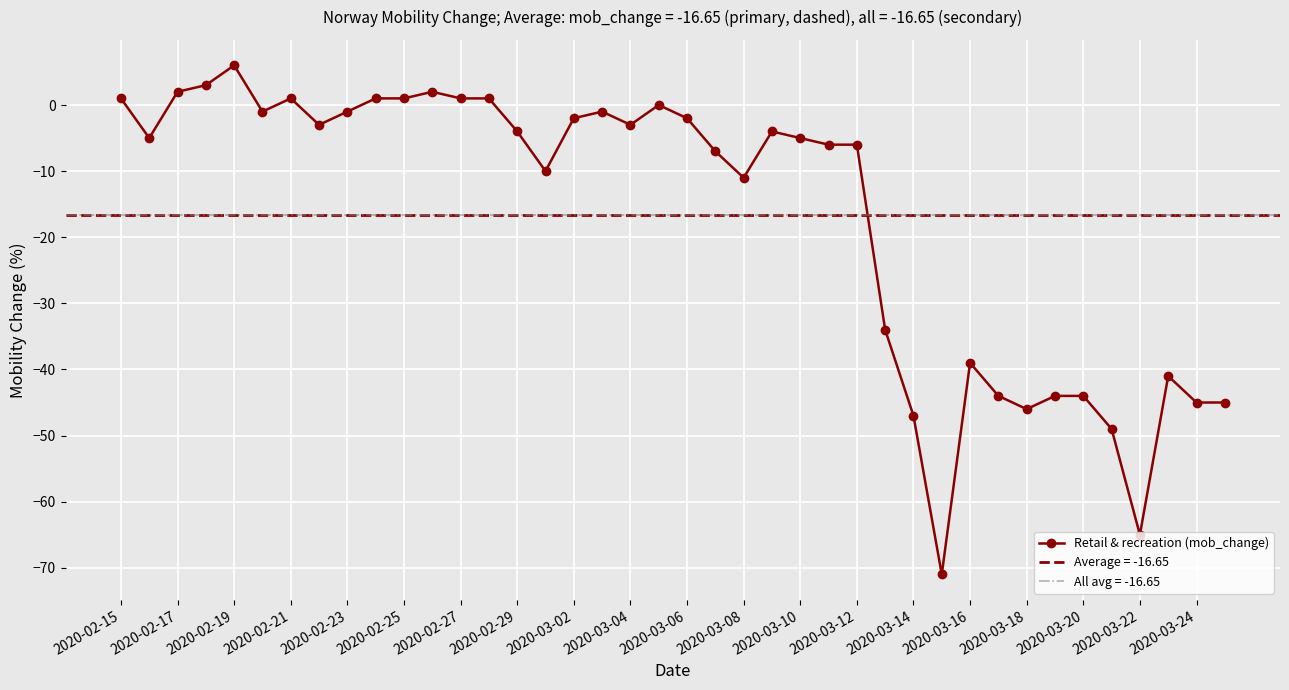

The value of Retail & recreation (mob_change) at 2020-03-18 is -46. True or false?

True